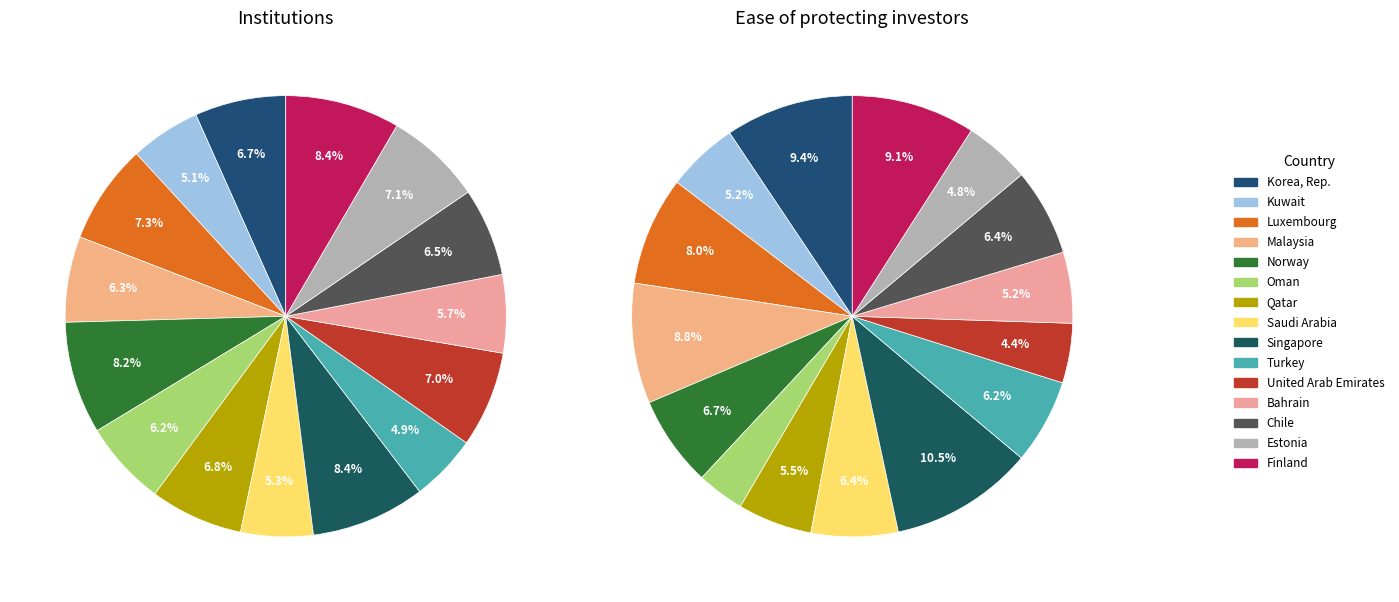

Approximately how many times larger is the value at Oman compared to Estonia?

0.9